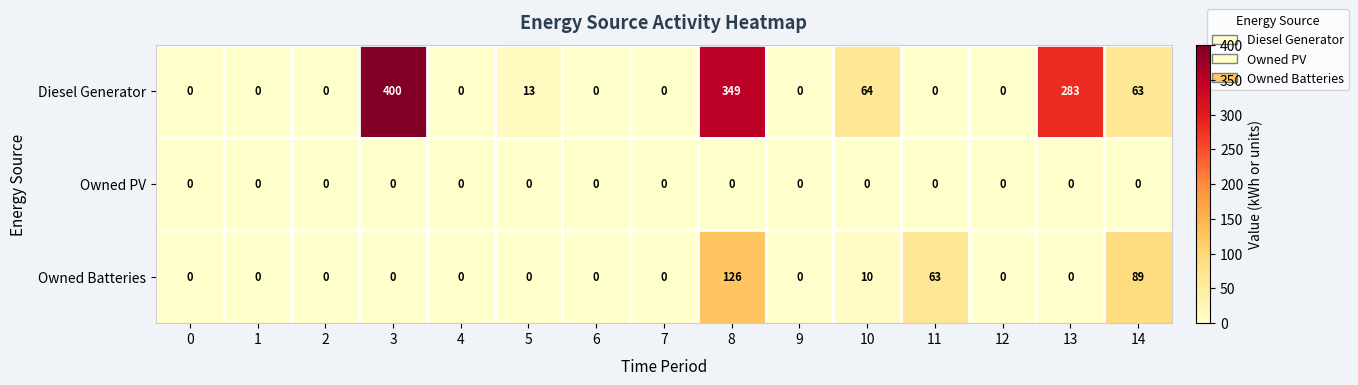

Rank the series by their average value, from lowest to highest.

Owned PV, Owned Batteries, Diesel Generator